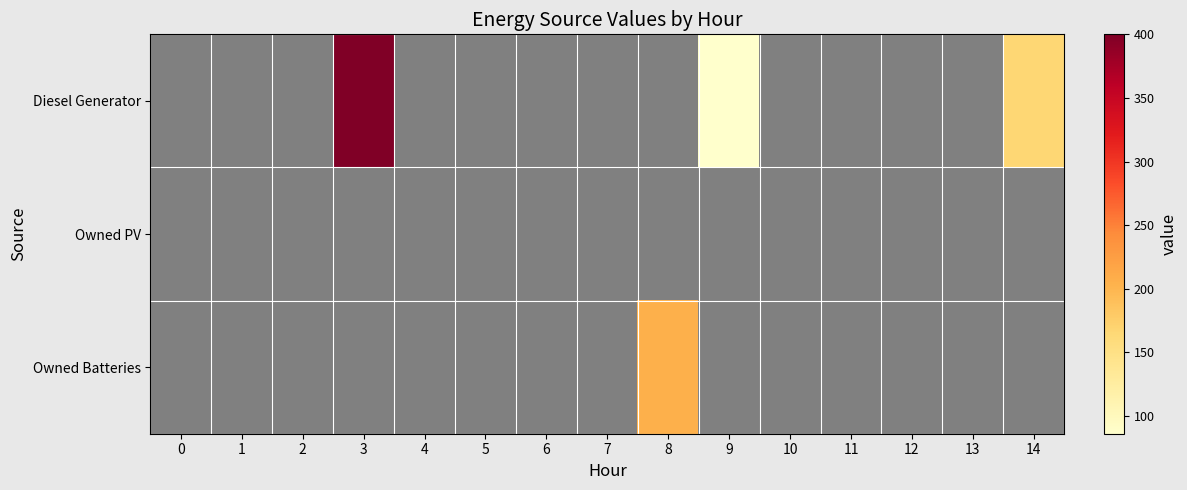

List the series in order of their peak value, lowest first.

Owned PV, Owned Batteries, Diesel Generator